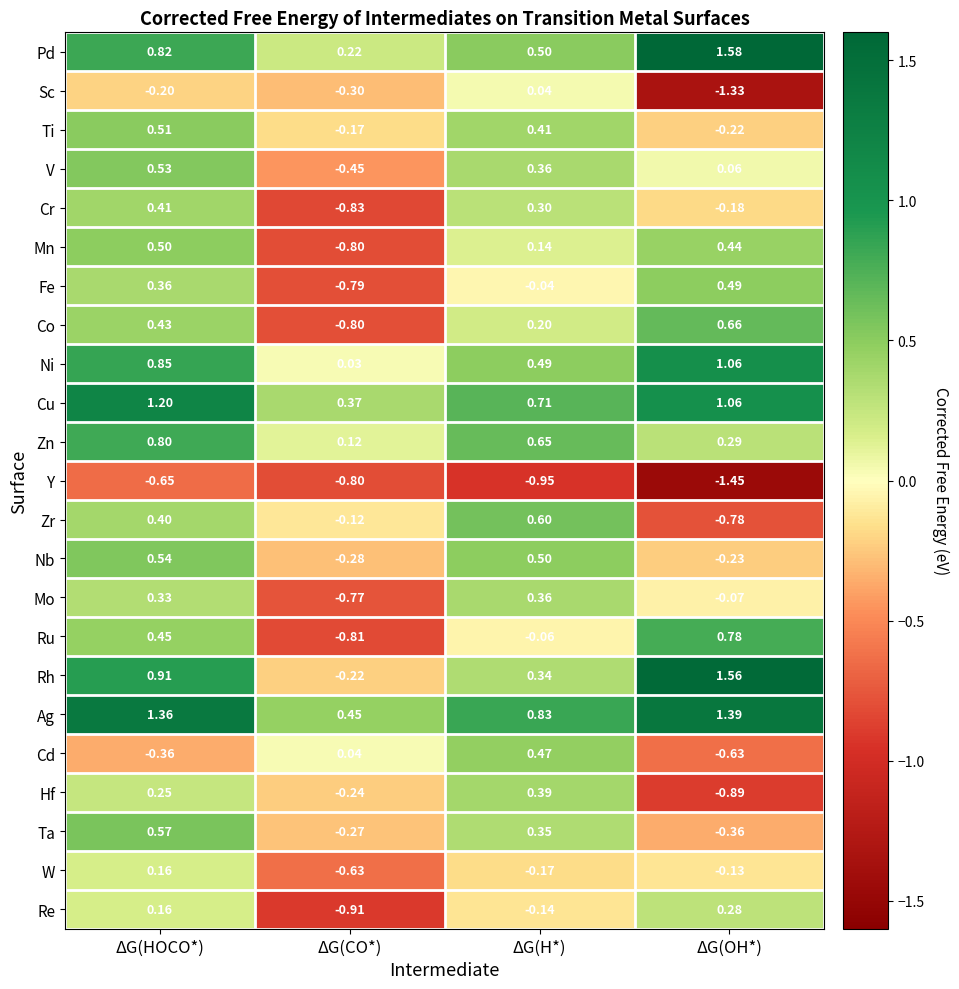

At which category does the chart reach its minimum across all series?

ΔG(OH*)